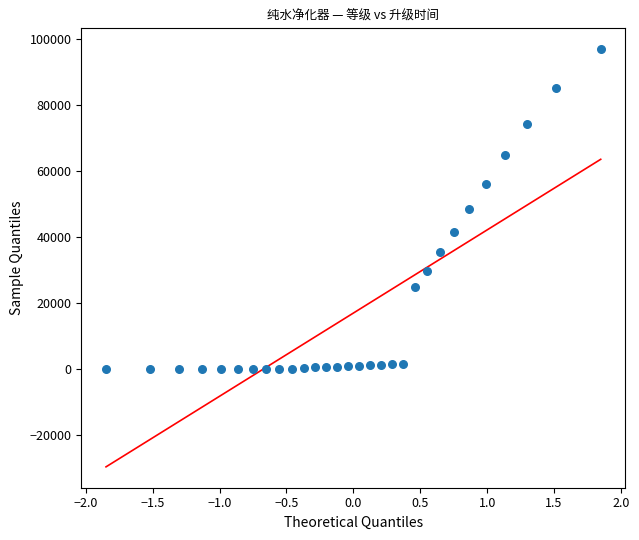

What is the range of Y values (max minus min)?

96771